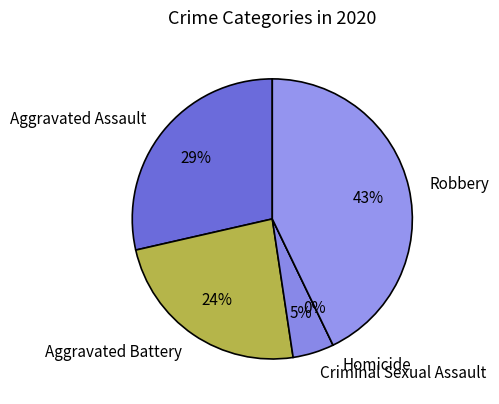

Which slice is the largest?

Robbery